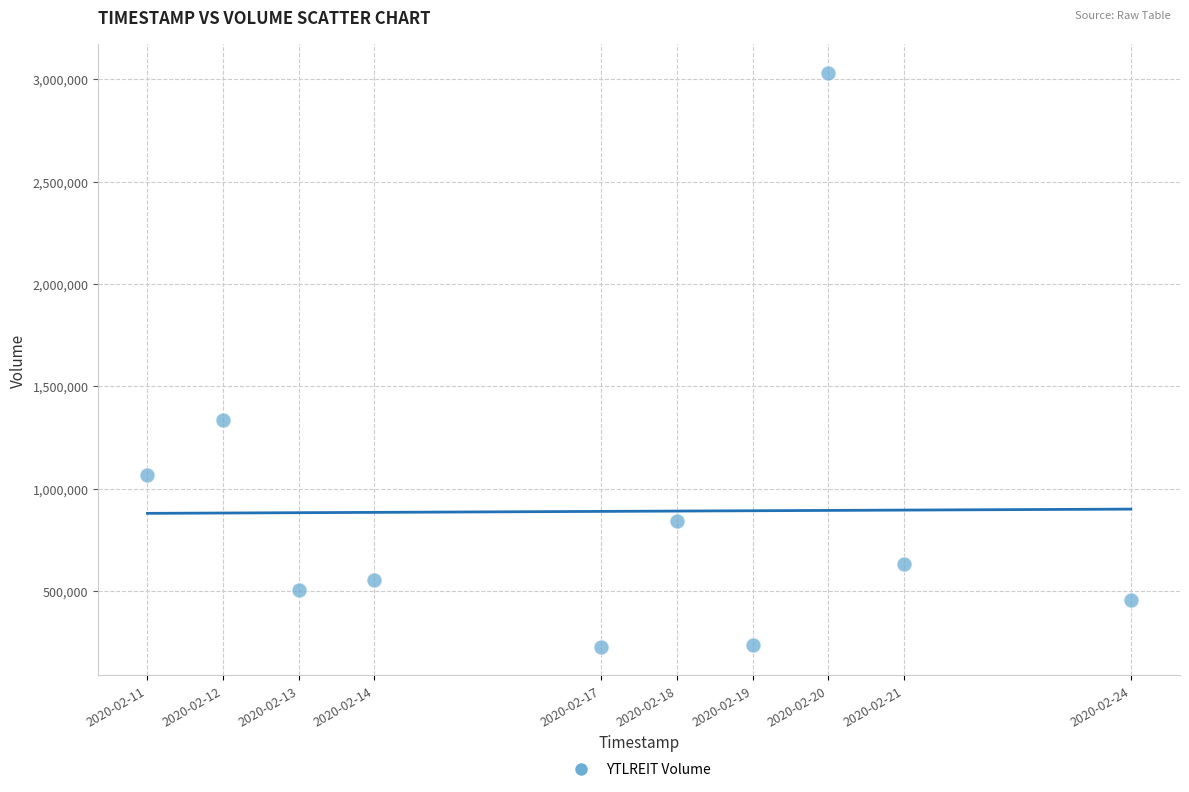

What Y value in the scatter plot is closest to 1630000?

1333700